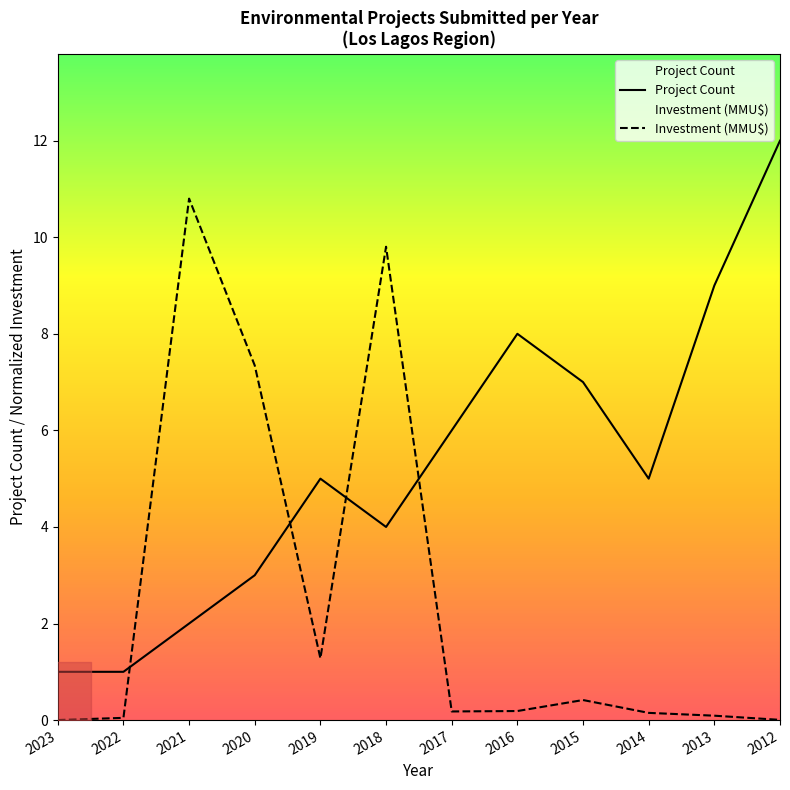

Between 2022 and 2015, which series saw the biggest shift?

Project Count